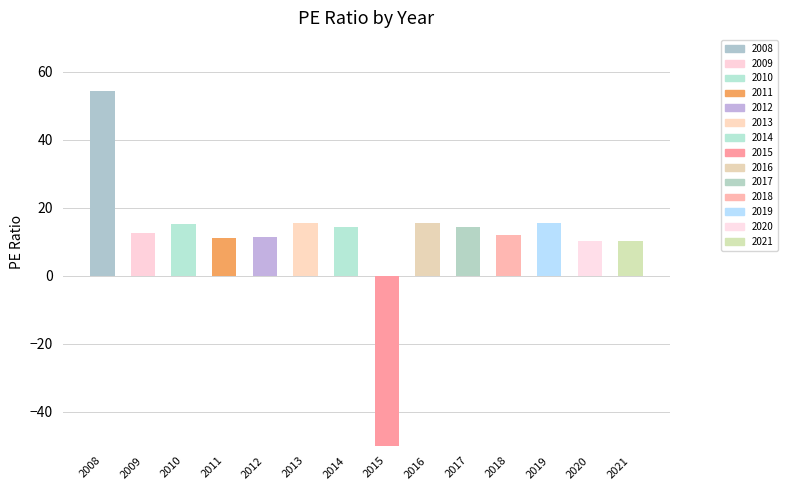

How many bars are there in total?

14